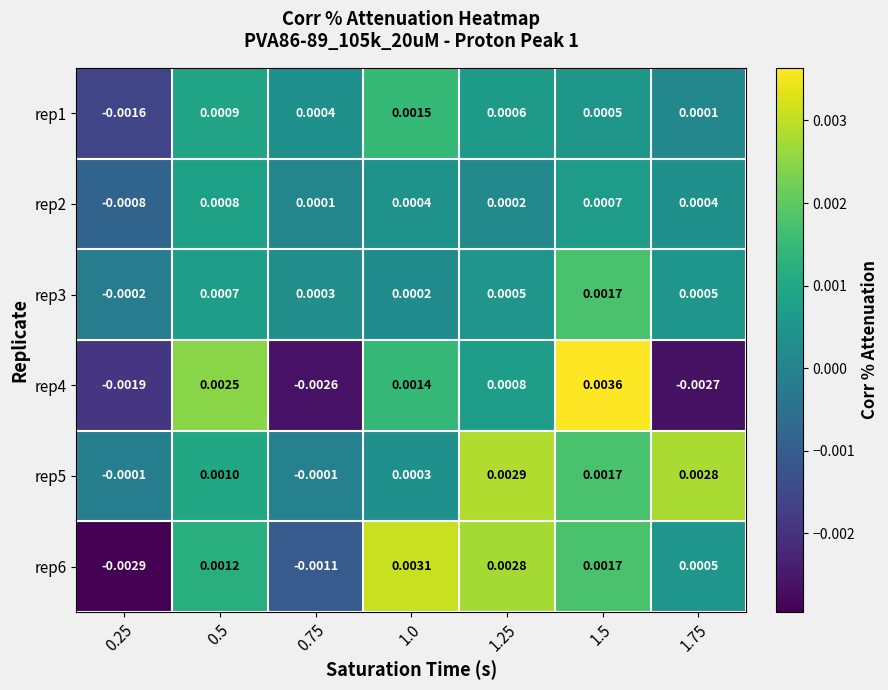

How many data points does each series have?

7